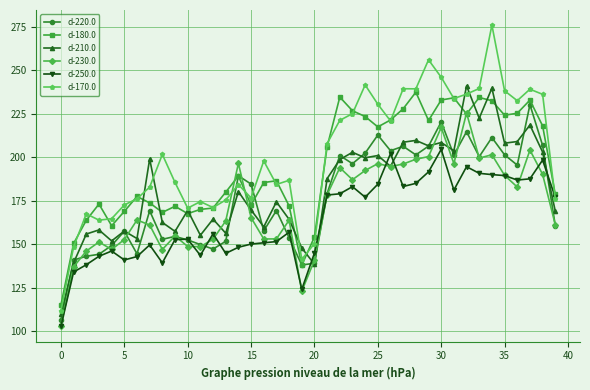

What is the difference between the second highest and second lowest values in the d-180.0 series?

96.8